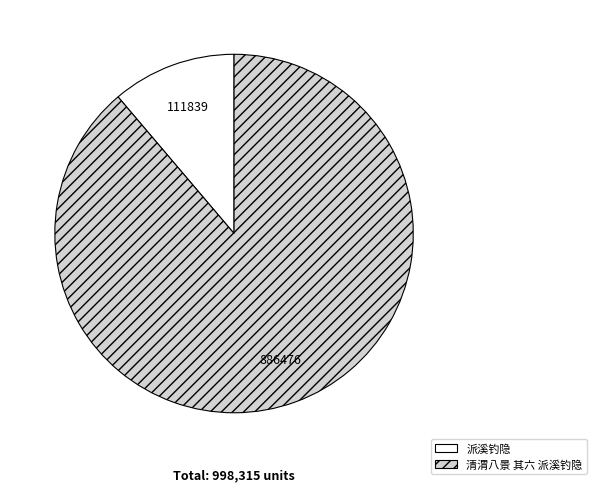

Is the sum of 派溪钓隐 and 清渭八景 其六 派溪钓隐 greater than half?

Yes